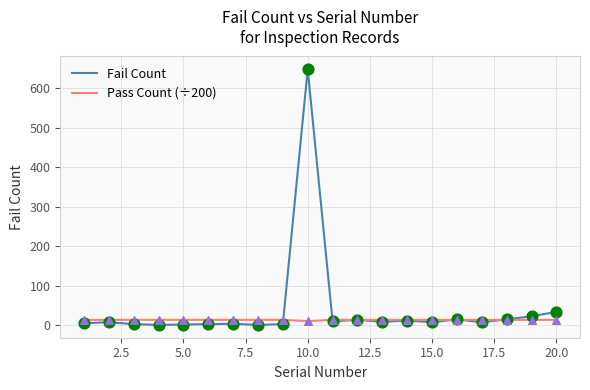

List the series in order of their peak value, highest first.

Fail Count, Pass Count (÷200)